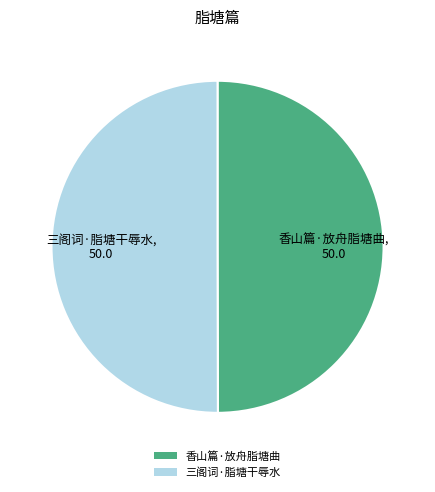

Count the number of slices in the pie.

2